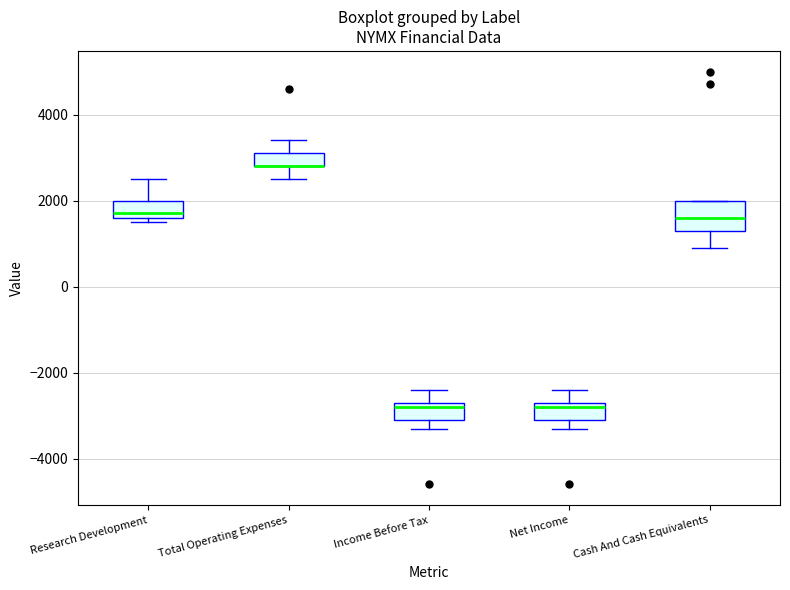

Reading left to right, transcribe this box plot: for each box, give where its median line is, the range the box spans, and where its two whiskers end, as read against the y-axis. The values are not printed on the chart, so give them approximately, as read against the axis.

Research Development: median 1800, box 1600 to 2000, whiskers 1600 (just below the box's lower edge) to 2600
Total Operating Expenses: median 2800 (drawn on the box's lower edge), box 2800 to 3200, whiskers 2600 to 3400
Income Before Tax: median -2800, box -3000 to -2600, whiskers -3200 to -2400
Net Income: median -2800, box -3000 to -2600, whiskers -3200 to -2400
Cash And Cash Equivalents: median 1600, box 1400 to 2000, whiskers 1000 to 2000